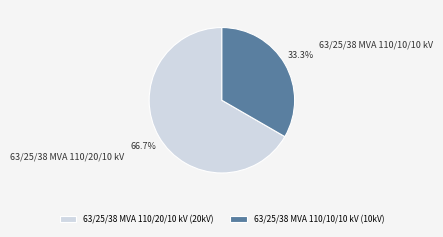

To the nearest percent, what is the combined percentage of 63/25/38 MVA 110/10/10 kV and 63/25/38 MVA 110/20/10 kV?

100%